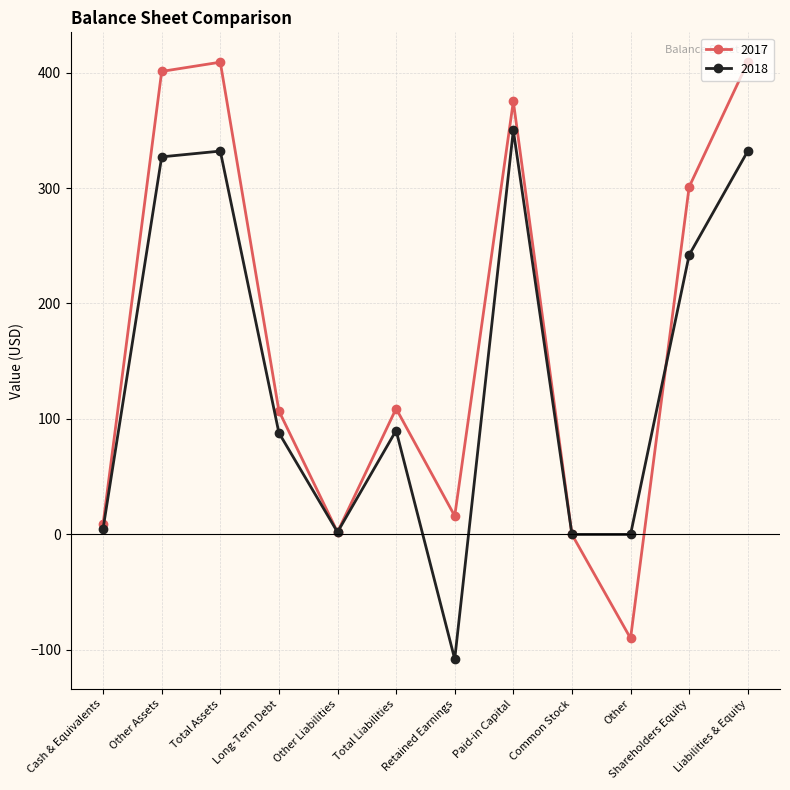

In 2018, how many points are higher than both neighbors (excluding endpoints)?

3